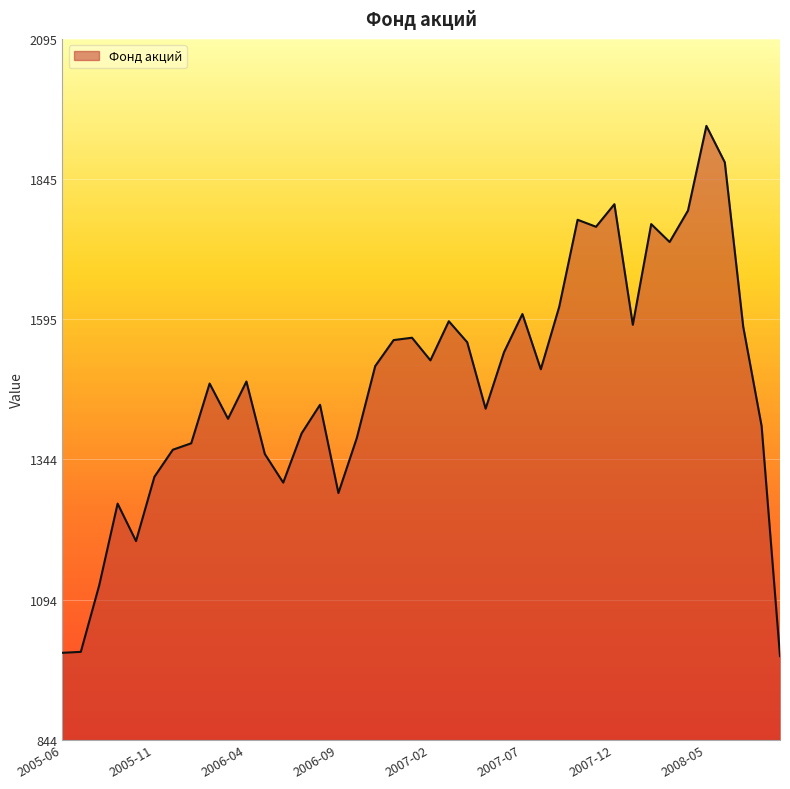

What is the greatest value displayed?

1939.9